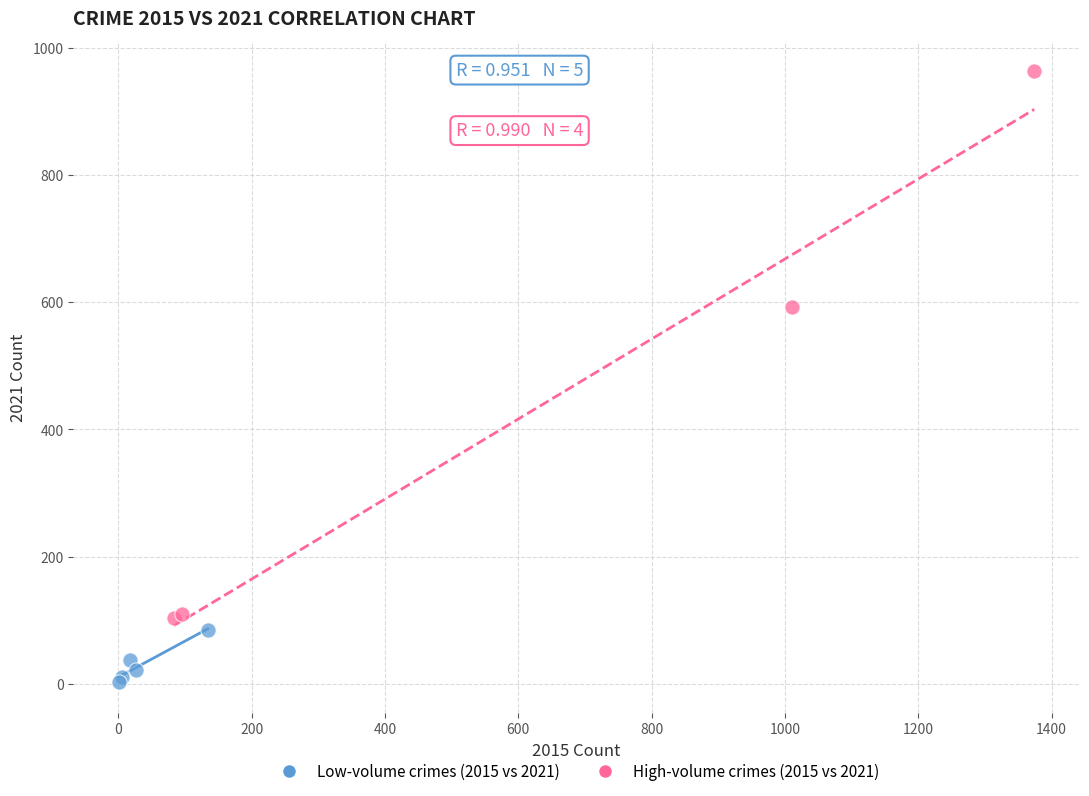

Which series contains the highest Y value?

High-volume crimes (2015 vs 2021)